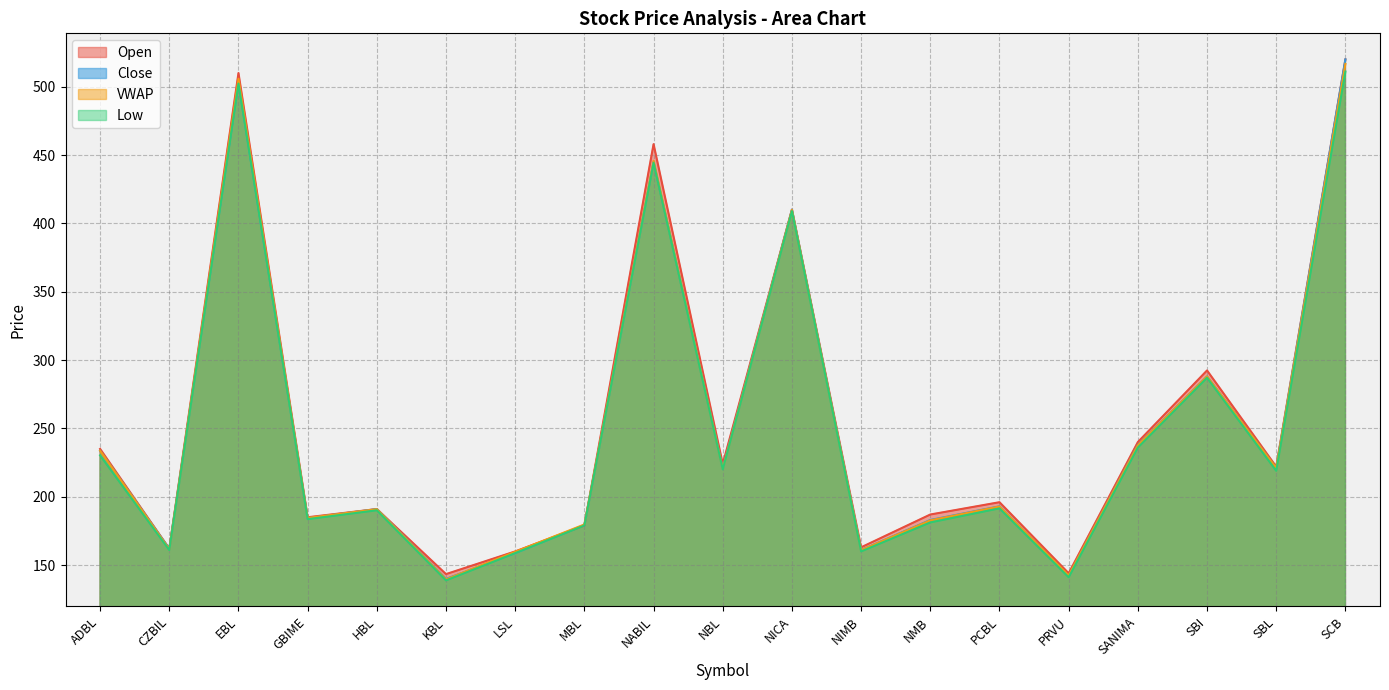

Between NIMB and NMB, which series saw the biggest shift?

Open